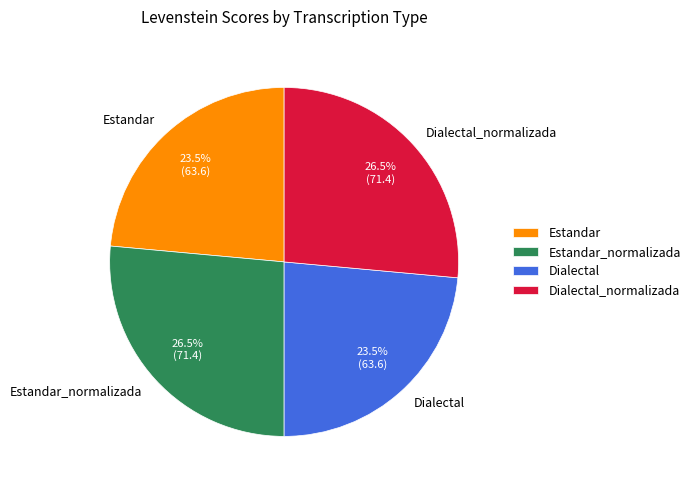

Is it true that Estandar is 17% of the pie?

False